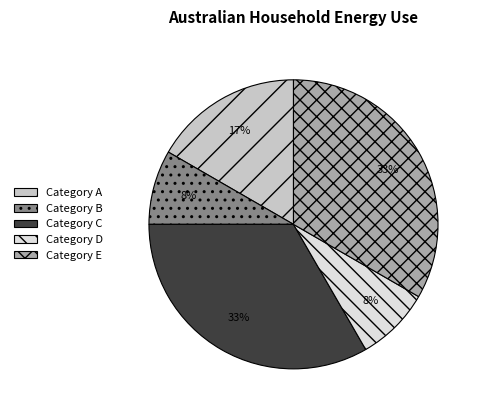

To the nearest percent, what is the average slice percentage?

20%